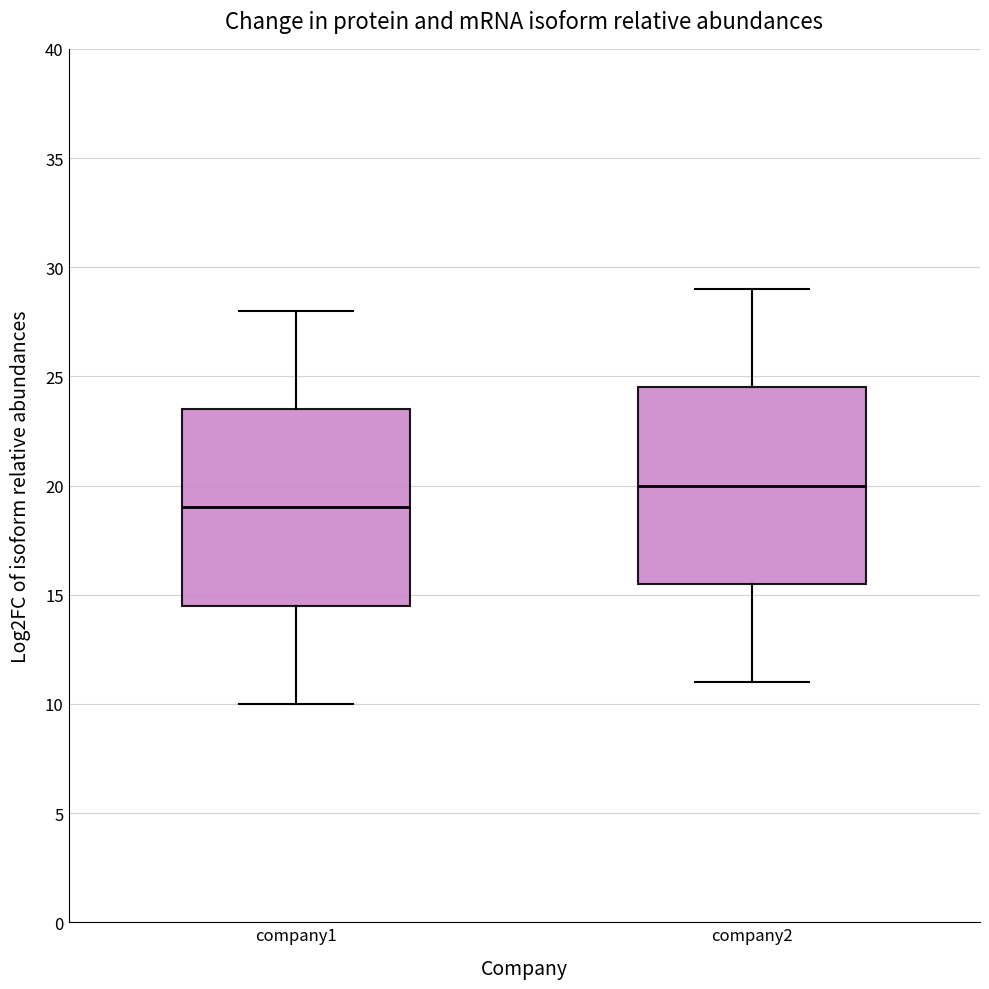

Which box has the lowest median line?

company1